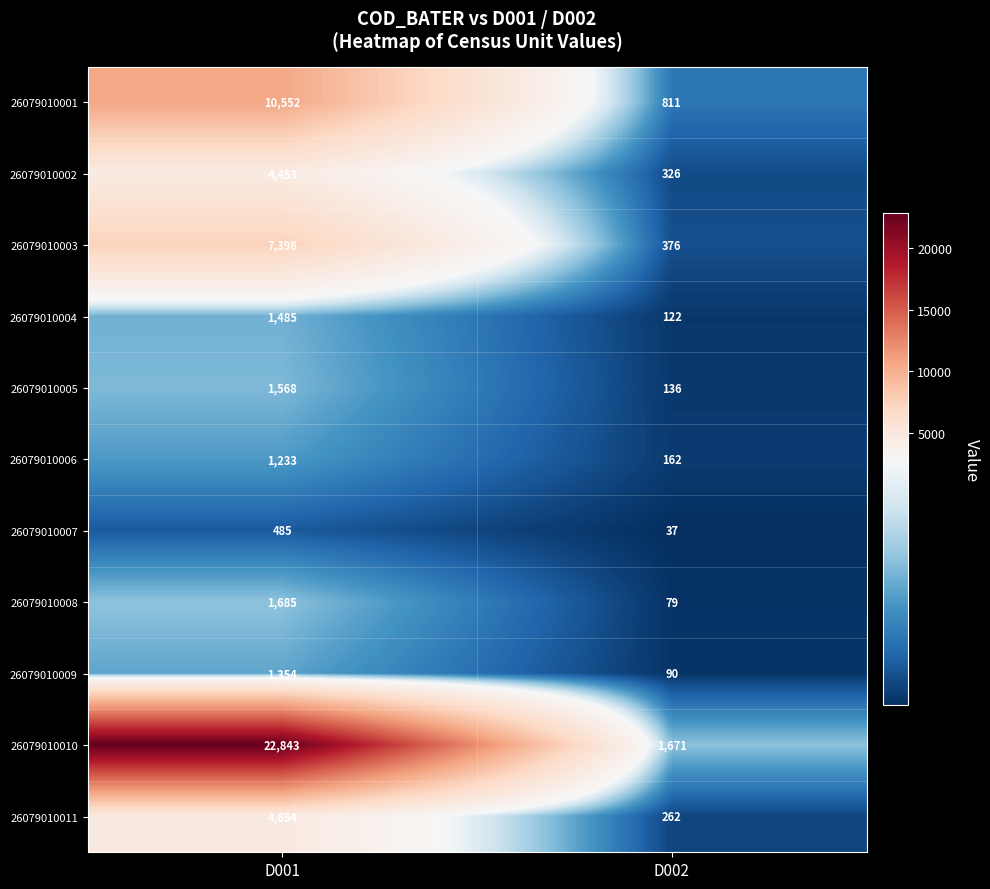

What is the difference between the highest and lowest values at D001?

22358